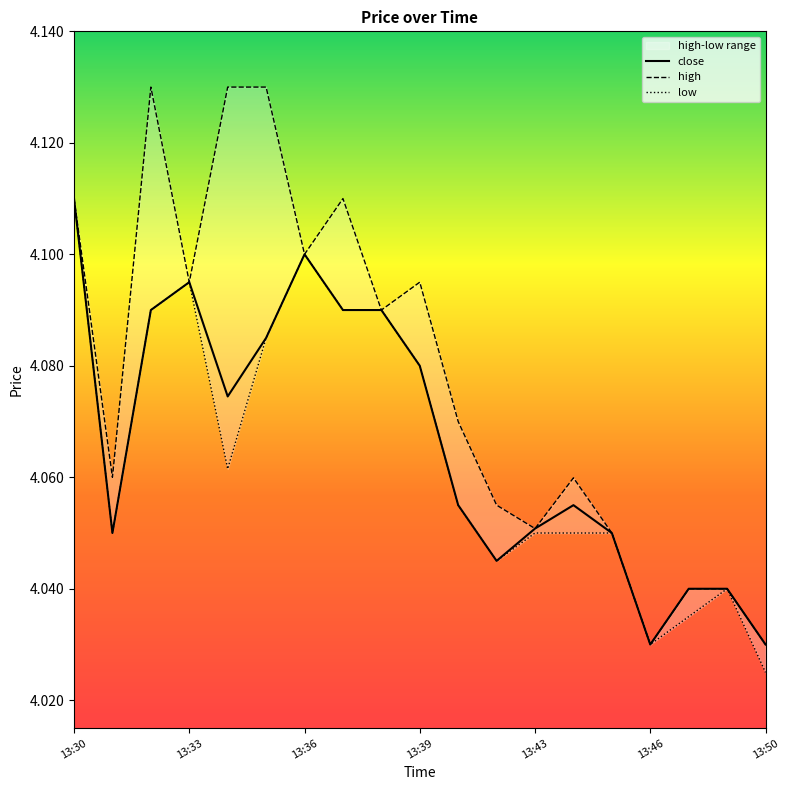

True or false: low has more than 0 interior local peaks.

True